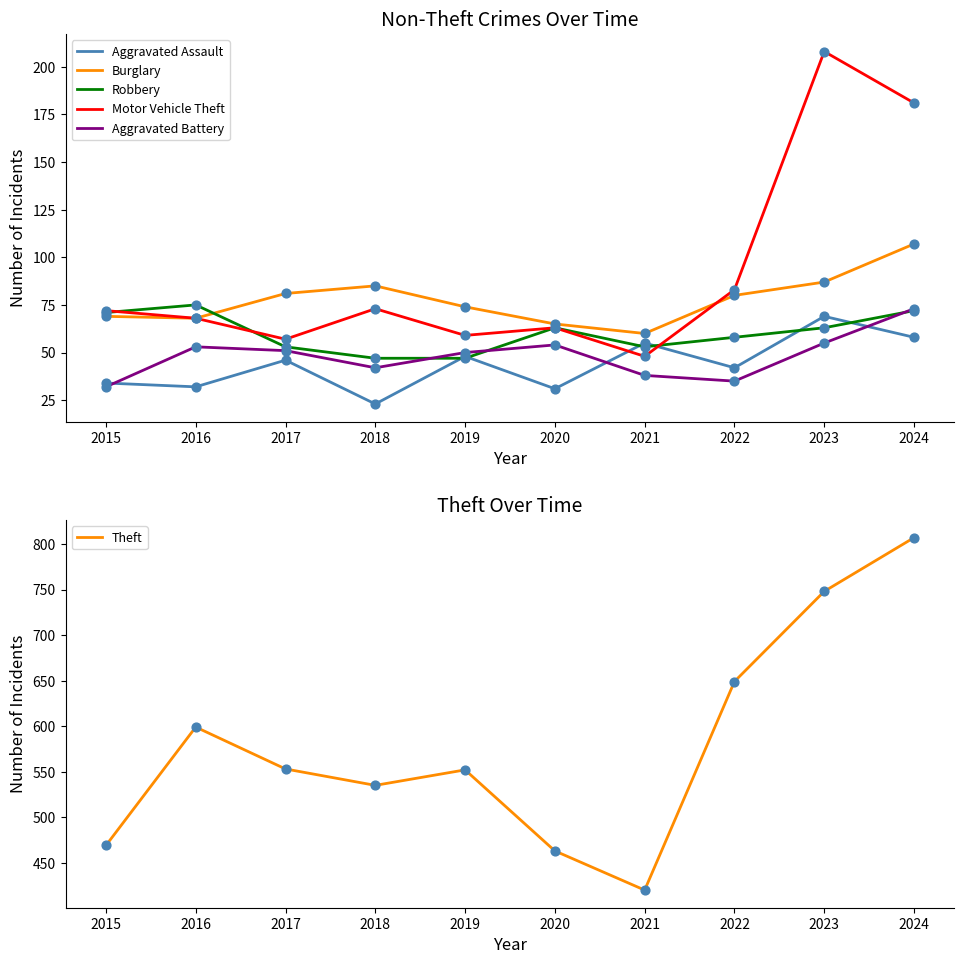

At how many categories does at least one series exceed 521?

7